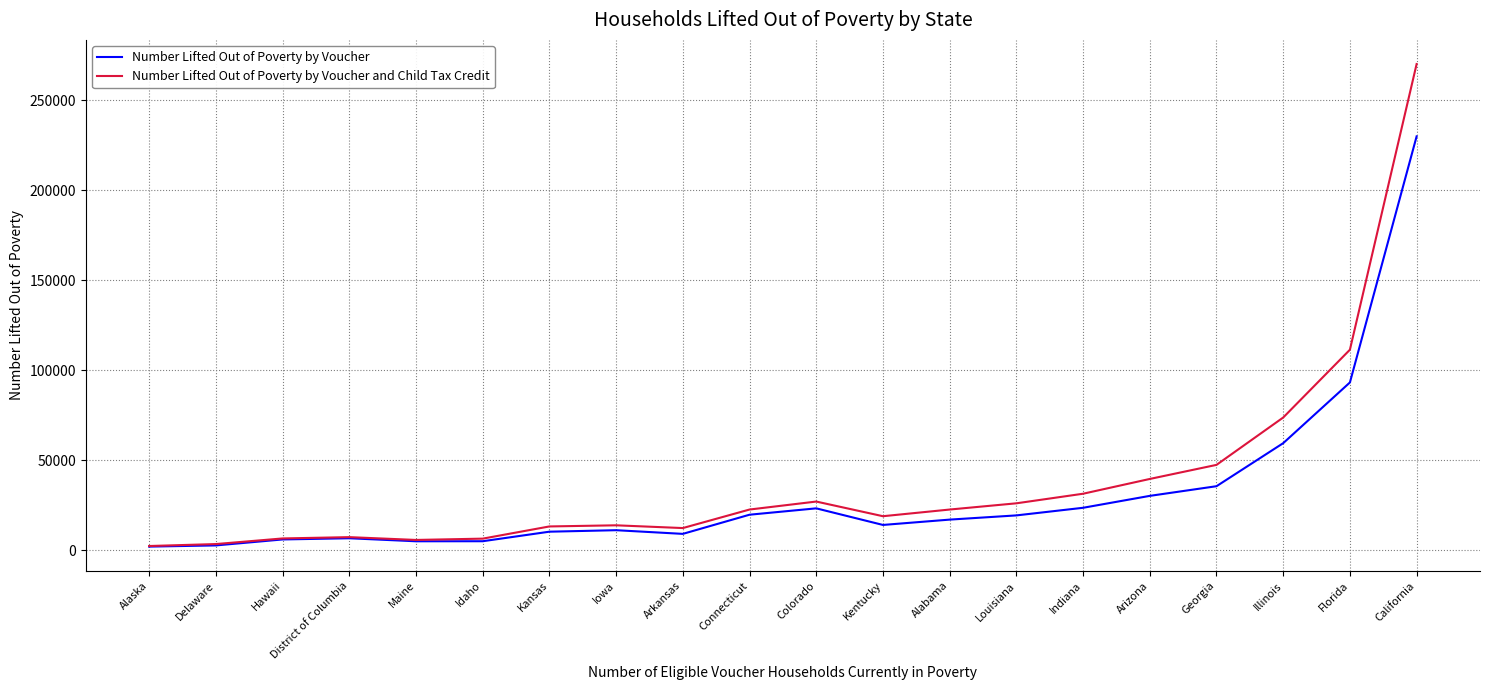

The value of Number Lifted Out of Poverty by Voucher at Alaska is 2084. True or false?

True